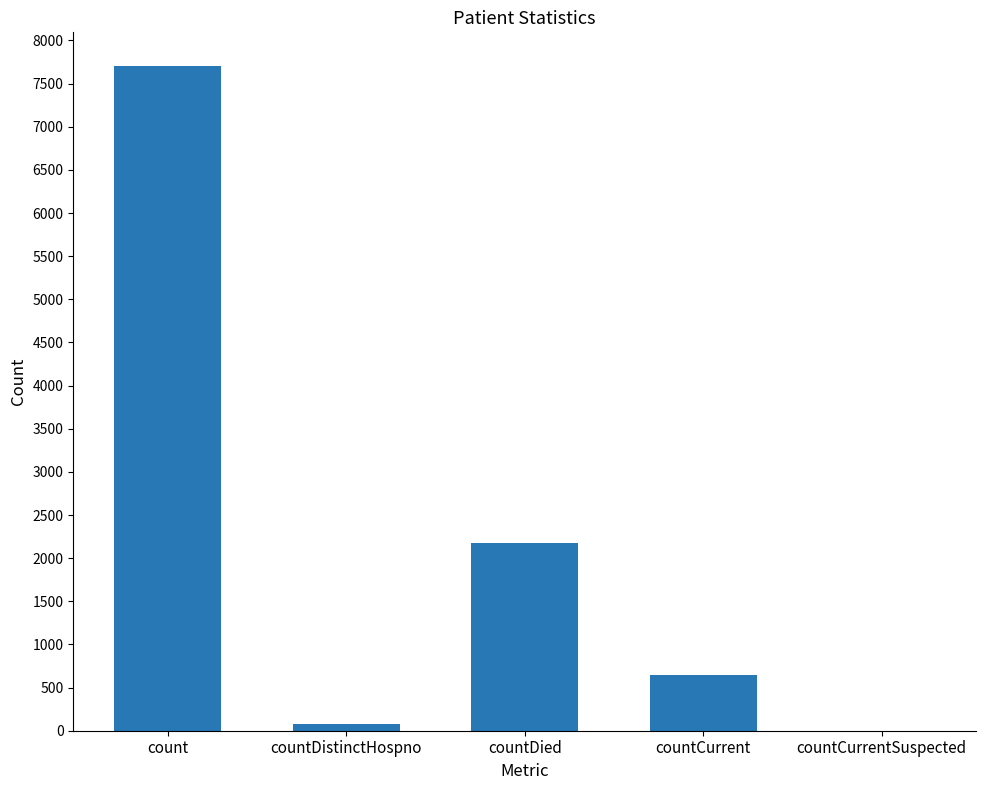

What is the sum of all values?

10611